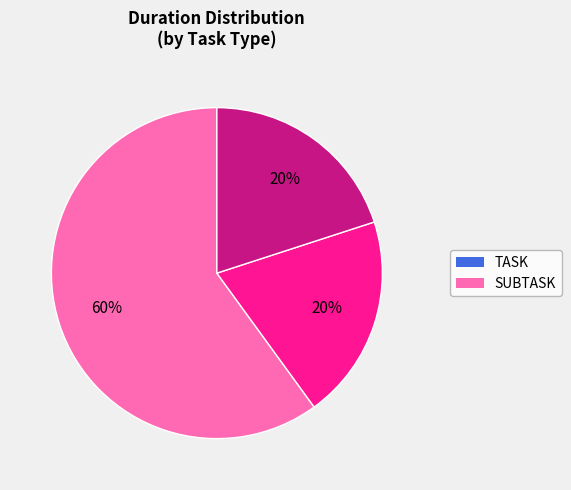

To the nearest percent, what is the difference between the largest and smallest slice percentages?

40%